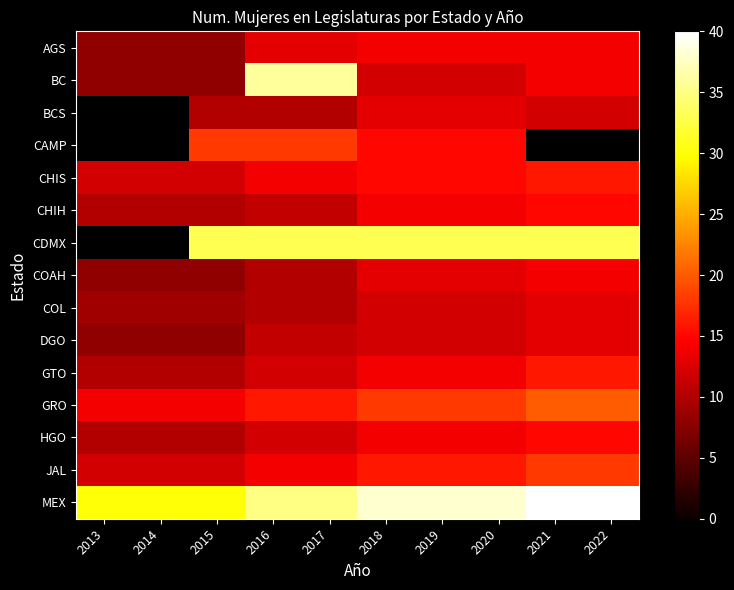

The value of COAH at 2015 is 4.2. True or false?

False